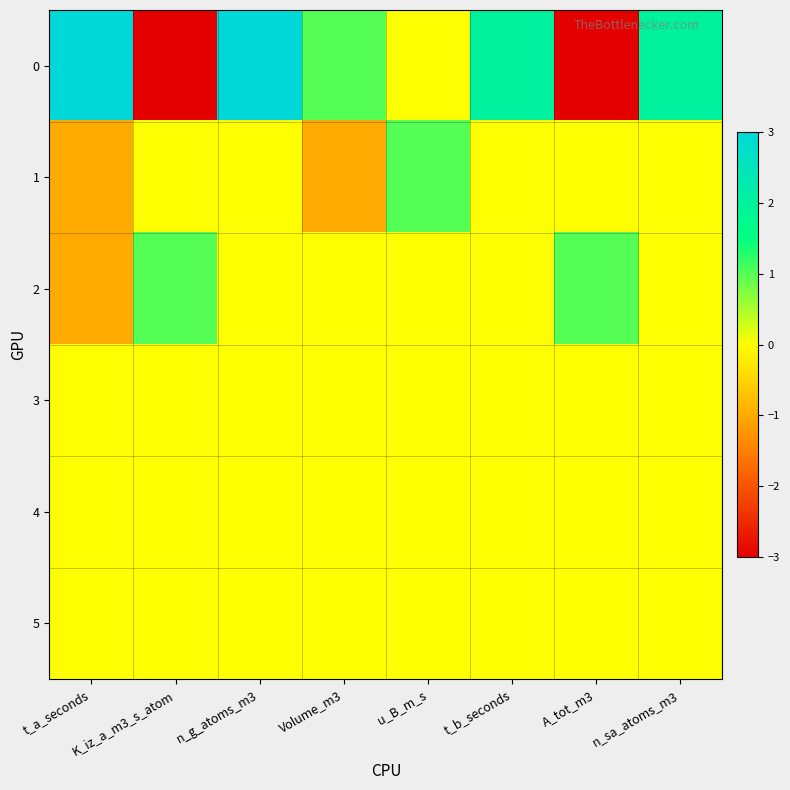

What is the difference between the highest and lowest values at t_b_seconds?

2